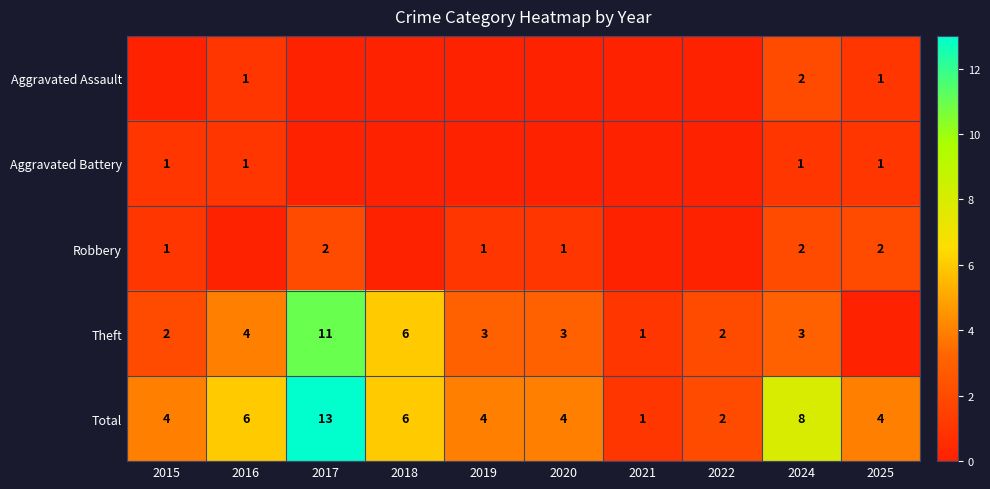

The value of Total at 2018 is 8. True or false?

False